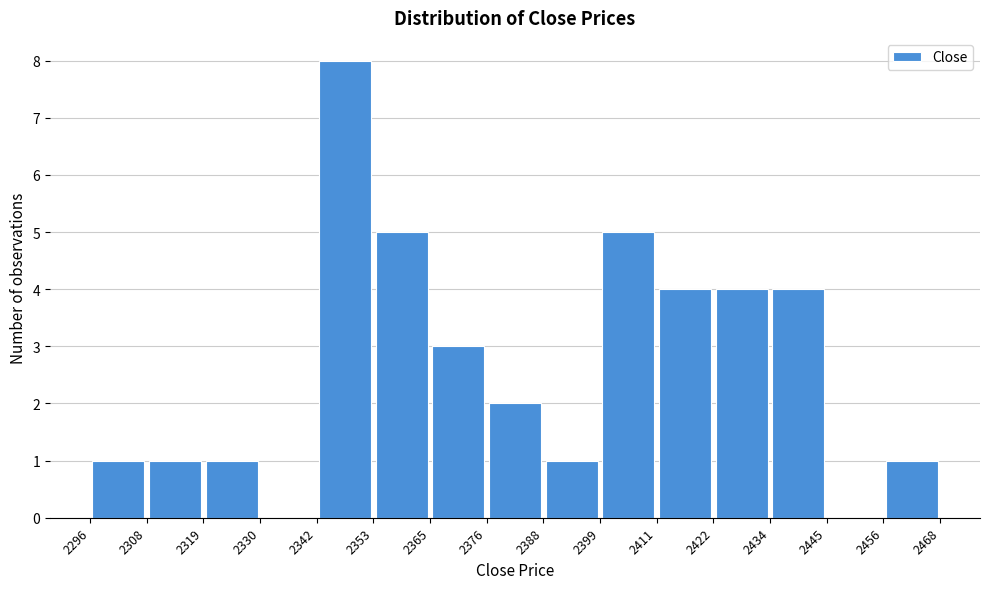

Reading left to right, list every bar in this chart as the range it spans on the x-axis followed by its height. The values are not printed on the chart, so give them approximately, as read against the axis.

2296 to 2308: 1
2308 to 2319: 1
2319 to 2330: 1
2330 to 2342: 0
2342 to 2353: 8
2353 to 2365: 5
2365 to 2376: 3
2376 to 2388: 2
2388 to 2399: 1
2399 to 2411: 5
2411 to 2422: 4
2422 to 2434: 4
2434 to 2445: 4
2445 to 2456: 0
2456 to 2468: 1